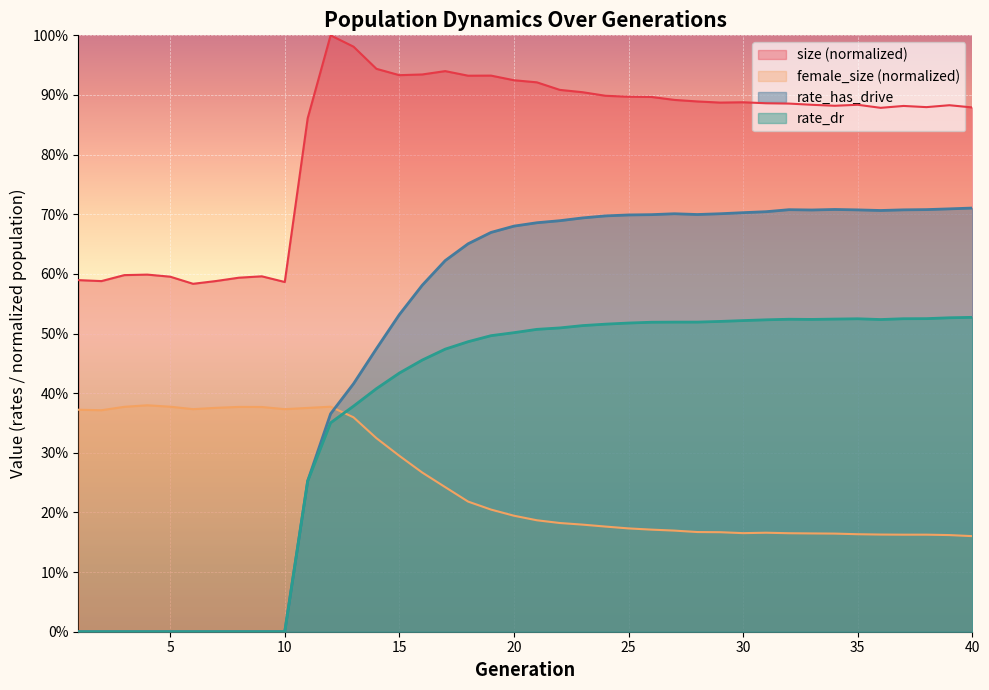

In female_size, how many points are lower than both neighbors (excluding endpoints)?

5